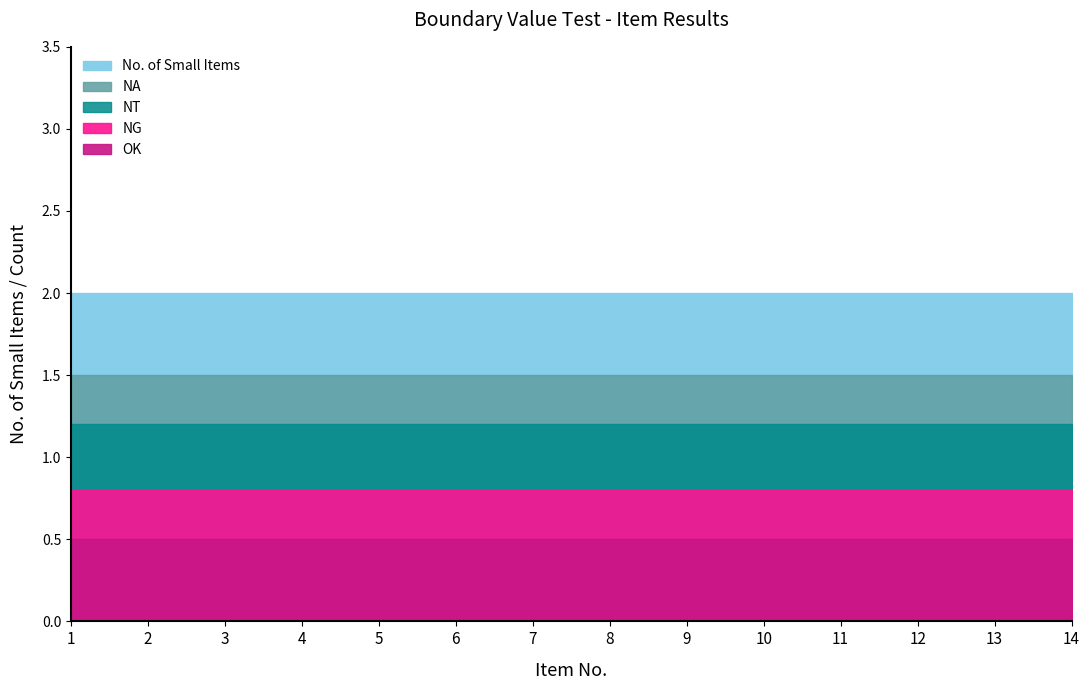

Count the number of categories in the chart.

14